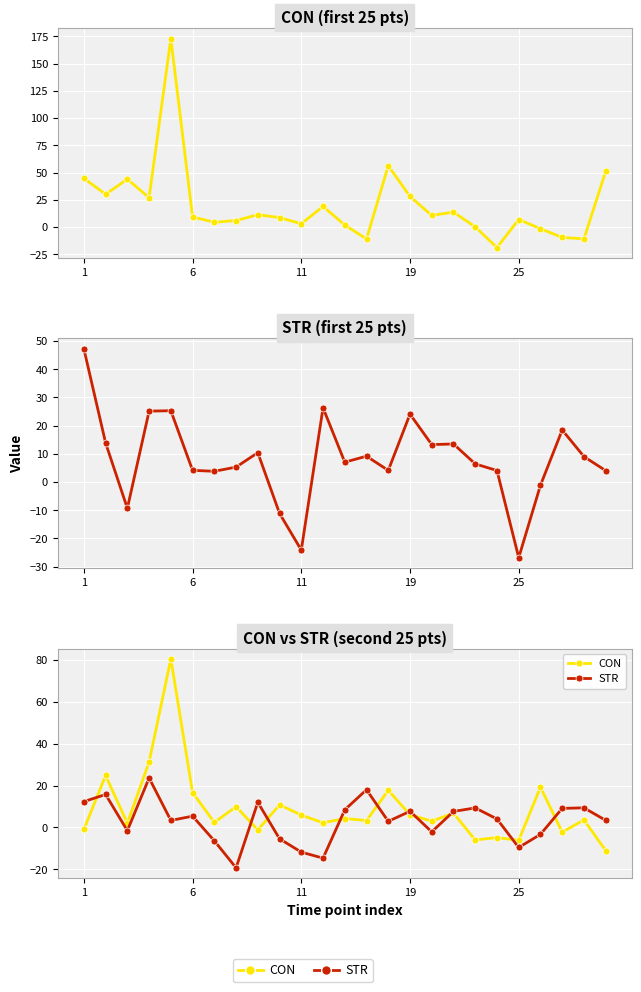

What is the label of the 15th point from the right?

11